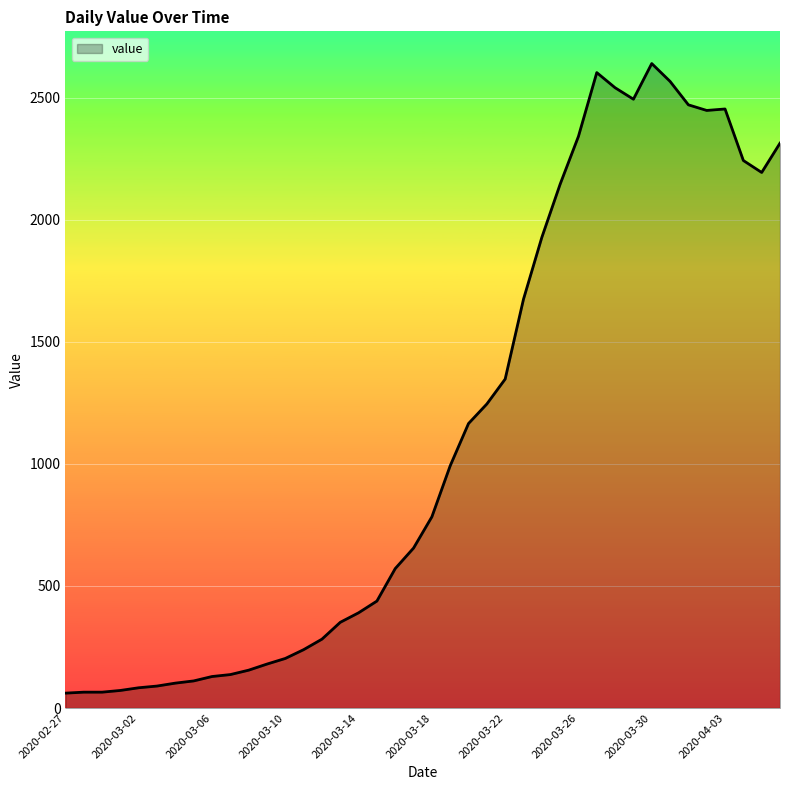

What is the smallest value displayed?

61